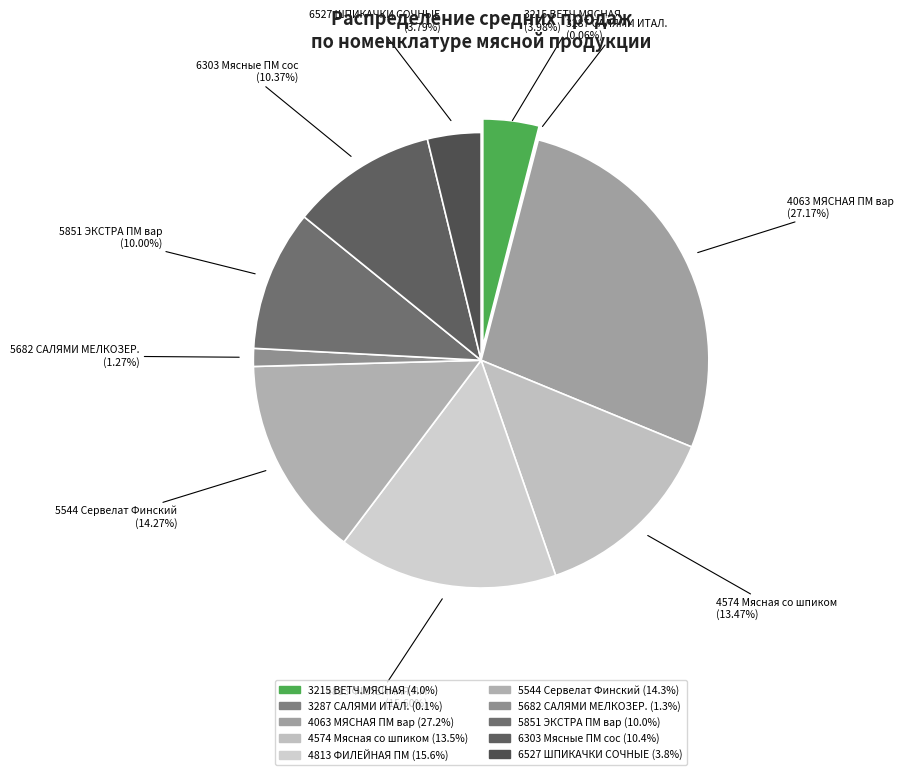

What percentage is the 6303 Мясные Папа может сос п/о slice, to the nearest percent?

10%